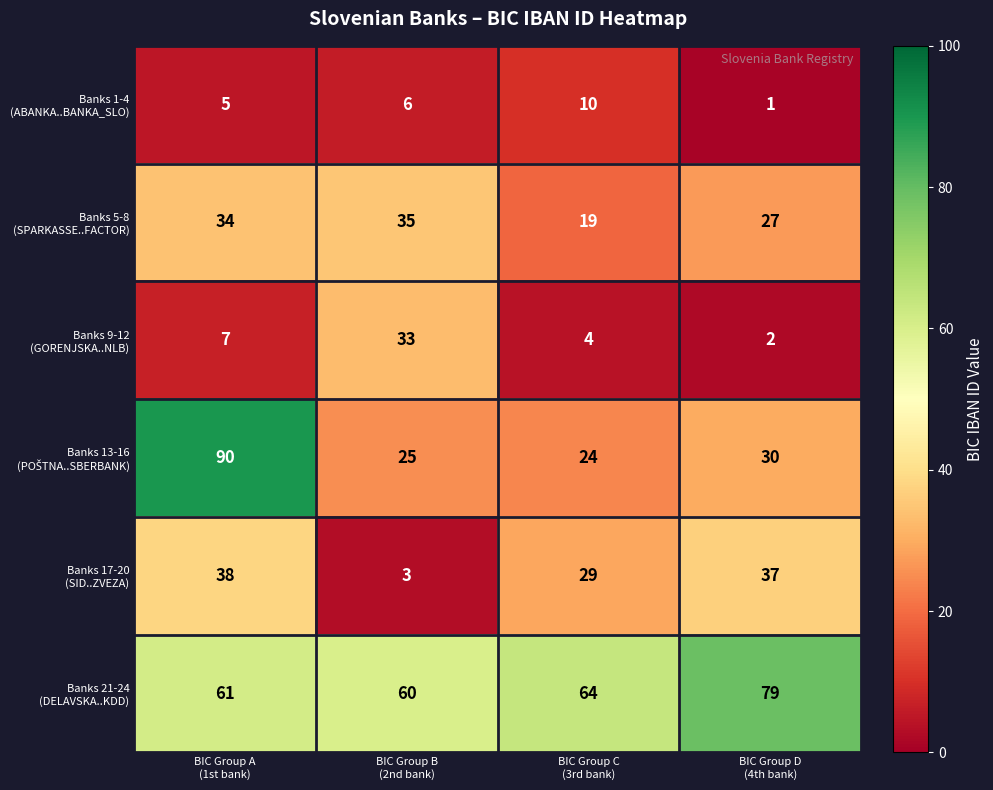

At how many categories does at least one series exceed 3?

4